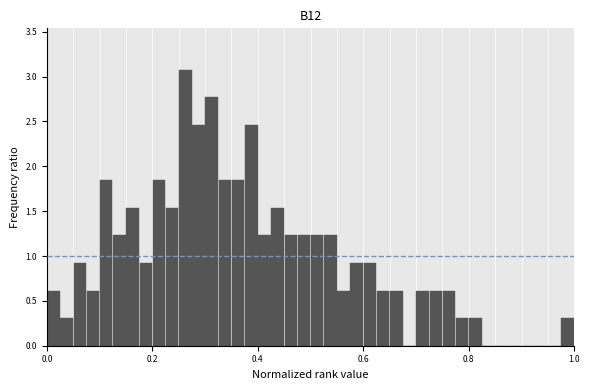

Read against the x-axis, roughly where is the centre of the tallest bar?

0.26